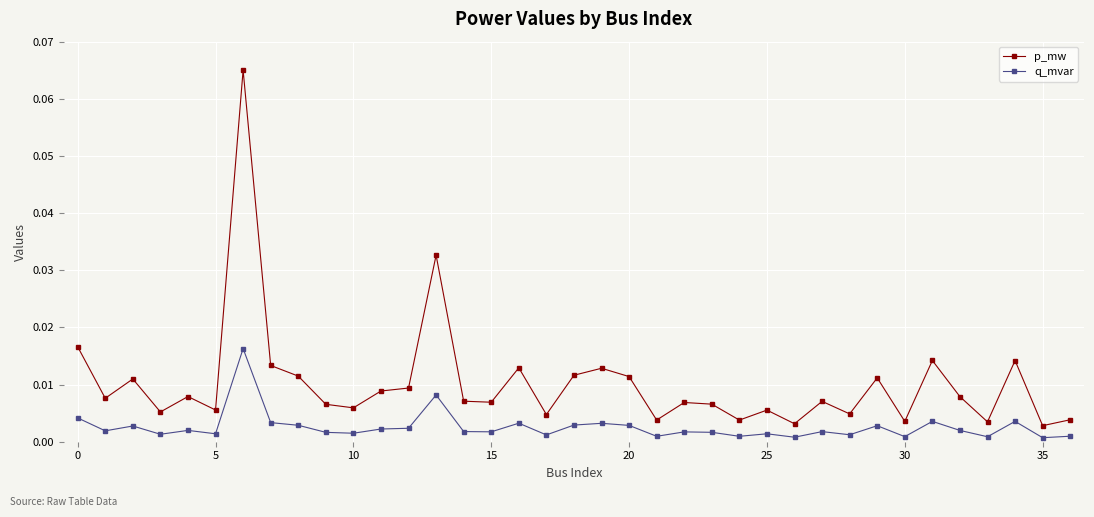

At how many categories does at least one series exceed 0?

37